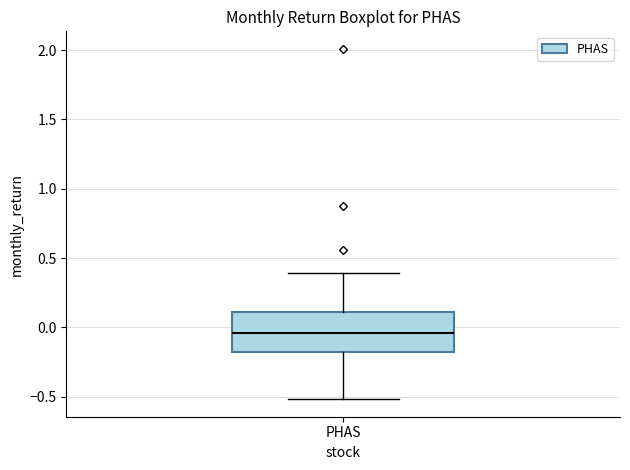

Transcribe this box plot: give where the median line is, the range the box spans, and where the two whiskers end, as read against the y-axis. The values are not printed on the chart, so give them approximately, as read against the axis.

median -0.05, box -0.20 to 0.10, whiskers -0.50 to 0.40